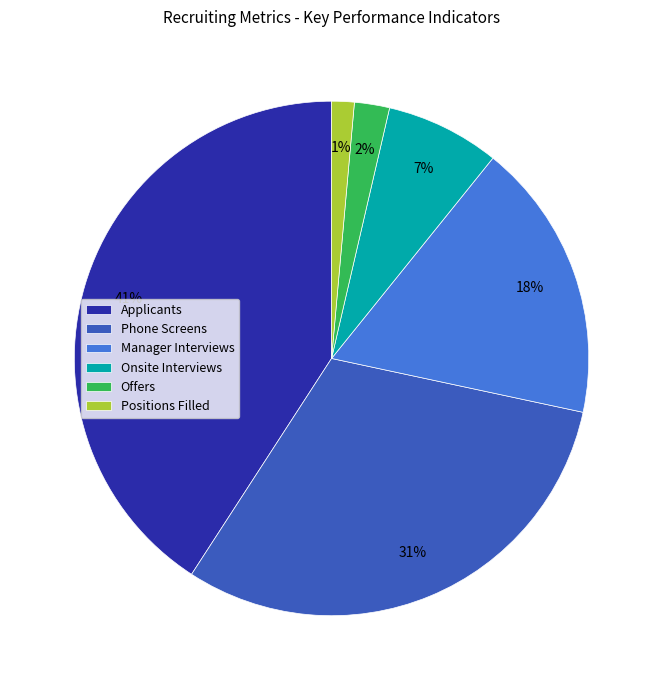

Combined, do Offers and Onsite Interviews account for over 50%?

No